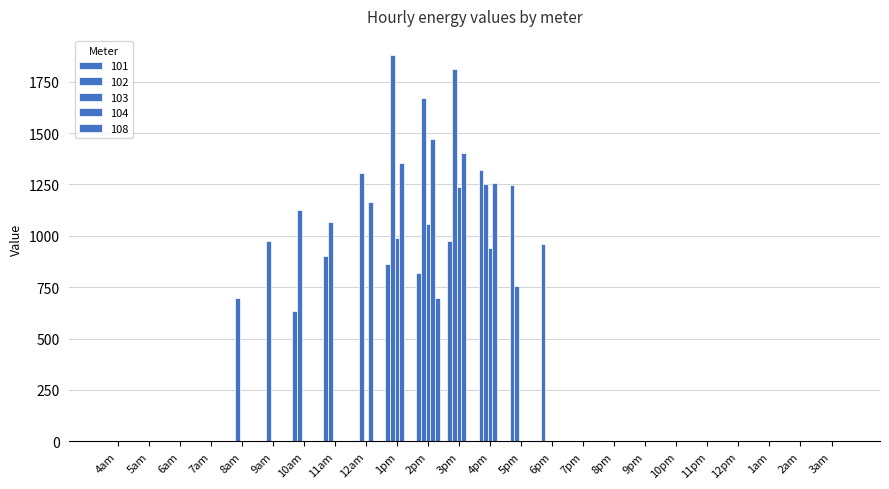

How many distinct data groups are displayed?

5